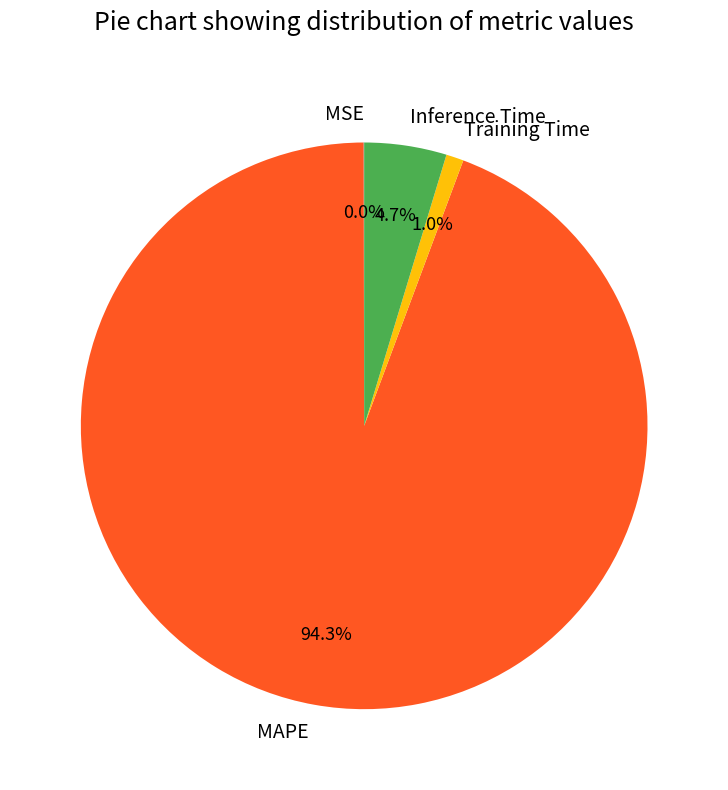

Is there a majority slice in this chart?

Yes